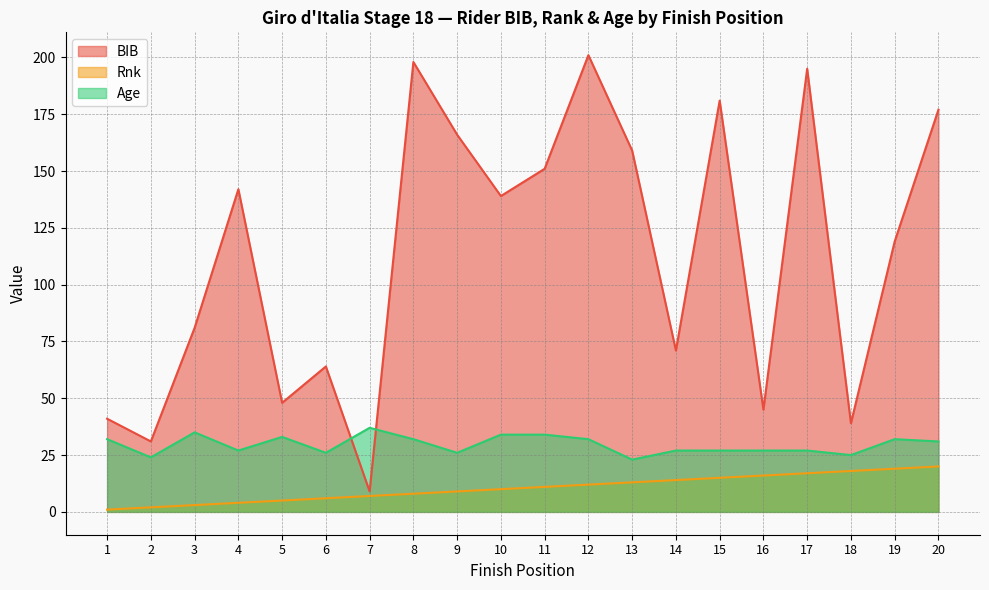

How many lines are shown in the chart?

3